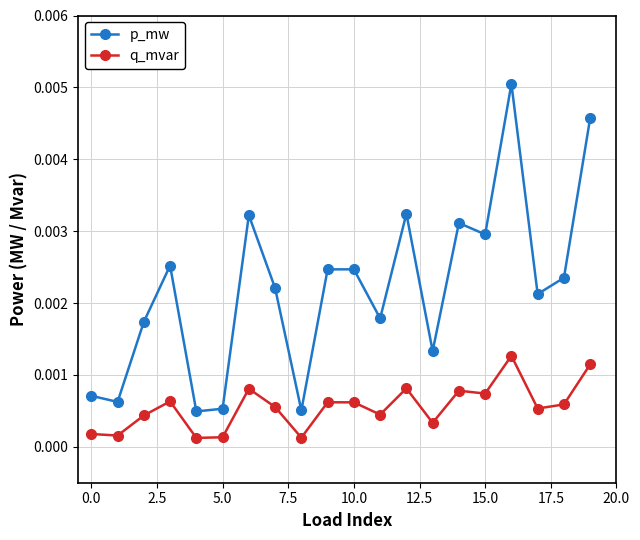

How many q_mvar values are between 0 and 1?

20